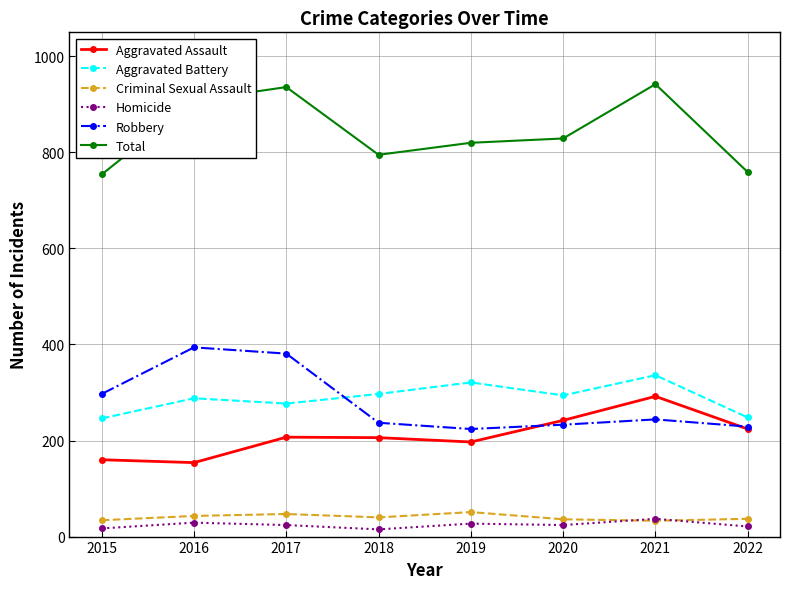

What is the maximum value for Aggravated Battery?

336